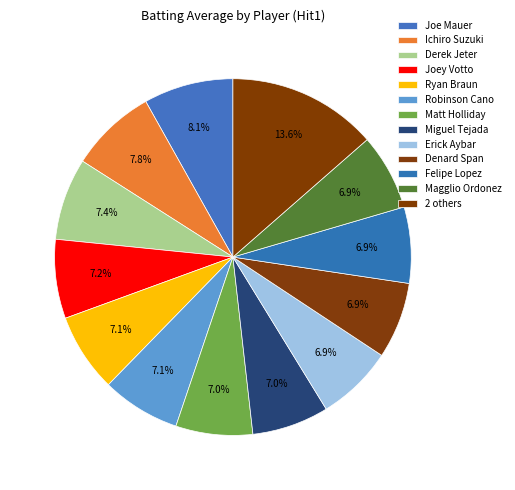

Count the number of slices in the pie.

13